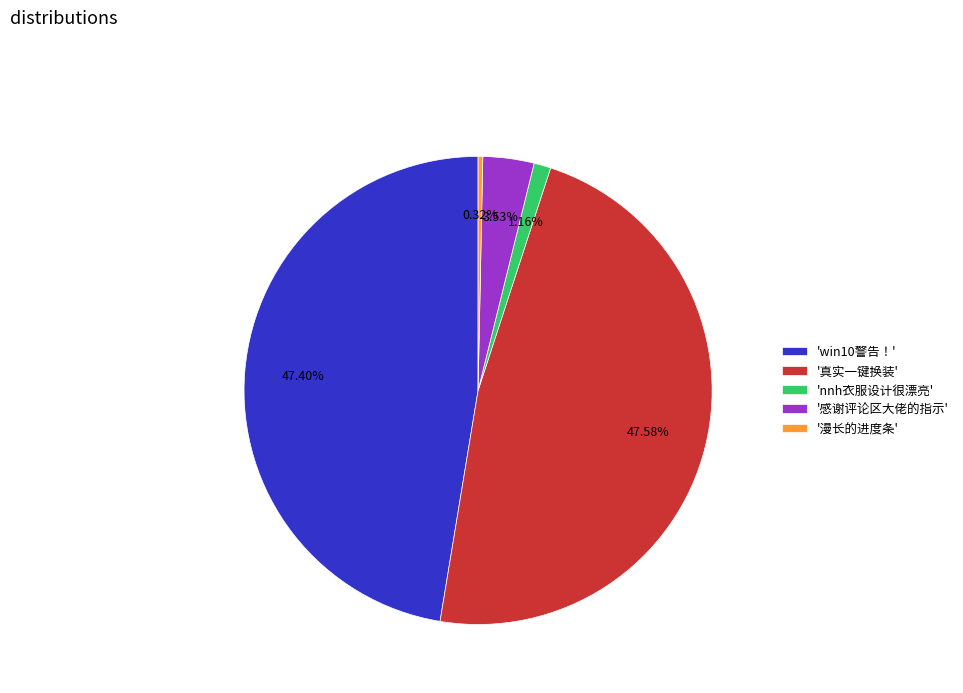

Which category has the smallest portion of the pie?

'漫长的进度条'